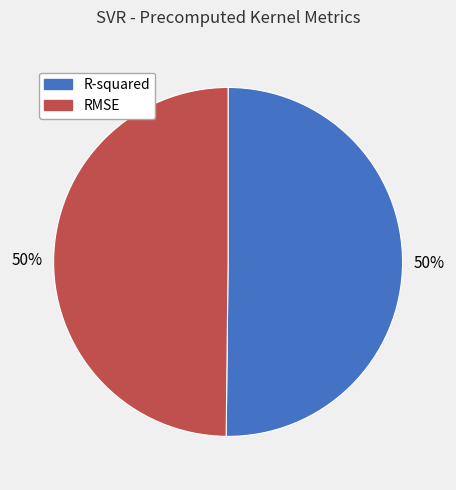

Combined, do RMSE and R-squared account for over 50%?

Yes